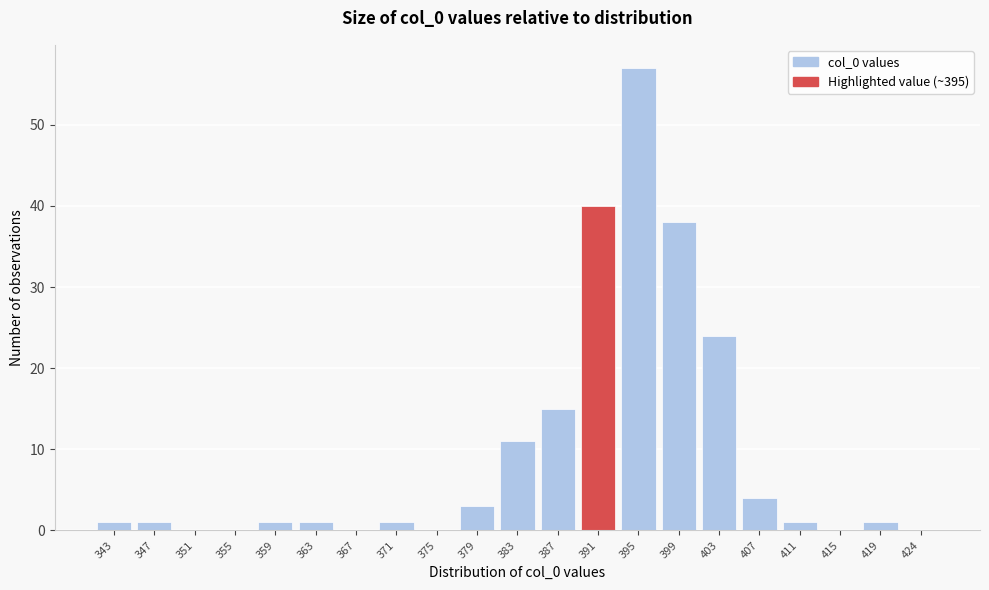

Reading left to right, what are all the values shown in this chart?

343=1	347=1	351=0	355=0	359=1	363=1	367=0	371=1	375=0	379=3	383=11	387=15	391=40	395=57	399=38	403=24	407=4	411=1	415=0	419=1	424=0